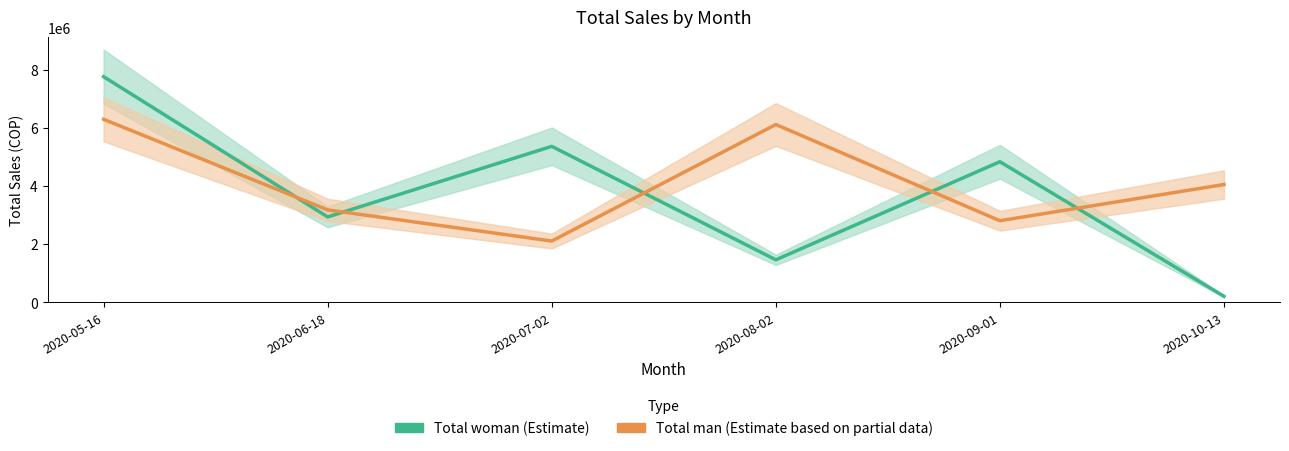

What is the difference between the maximum and minimum values in the Total man (Estimate based on partial data) series?

4191836.6